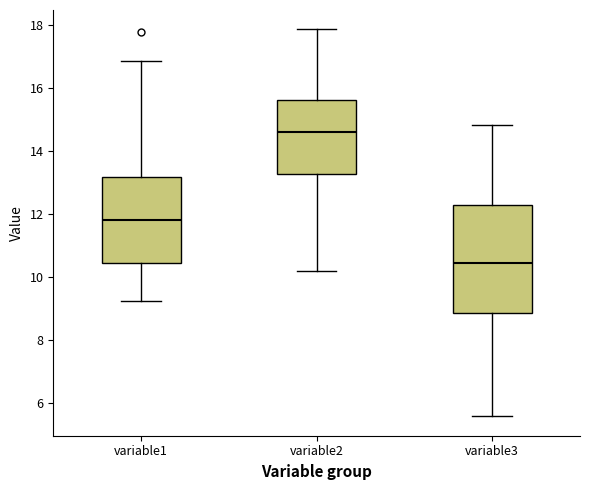

Which box is the tallest, from its lower edge to its upper edge?

variable3